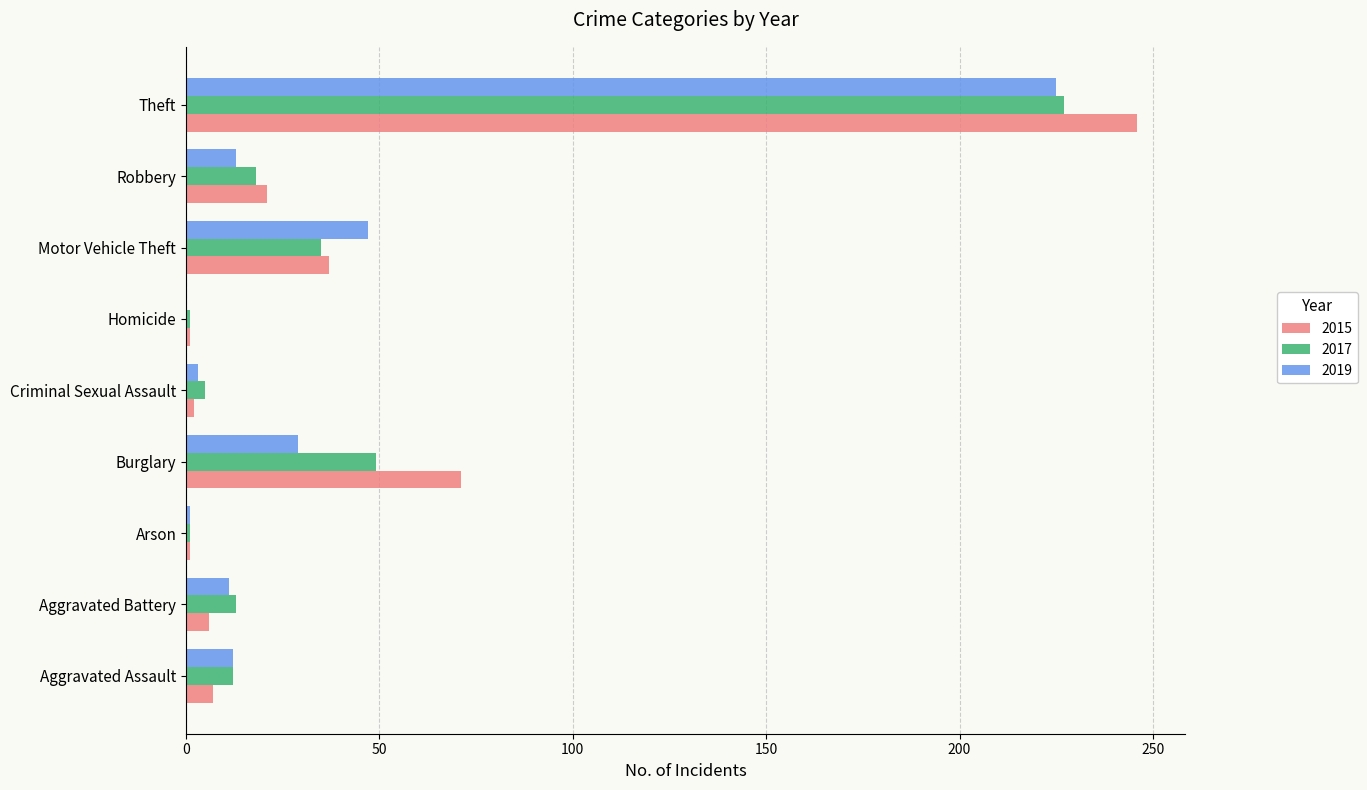

Is it true that 2015 equals 6 at Aggravated Battery?

True